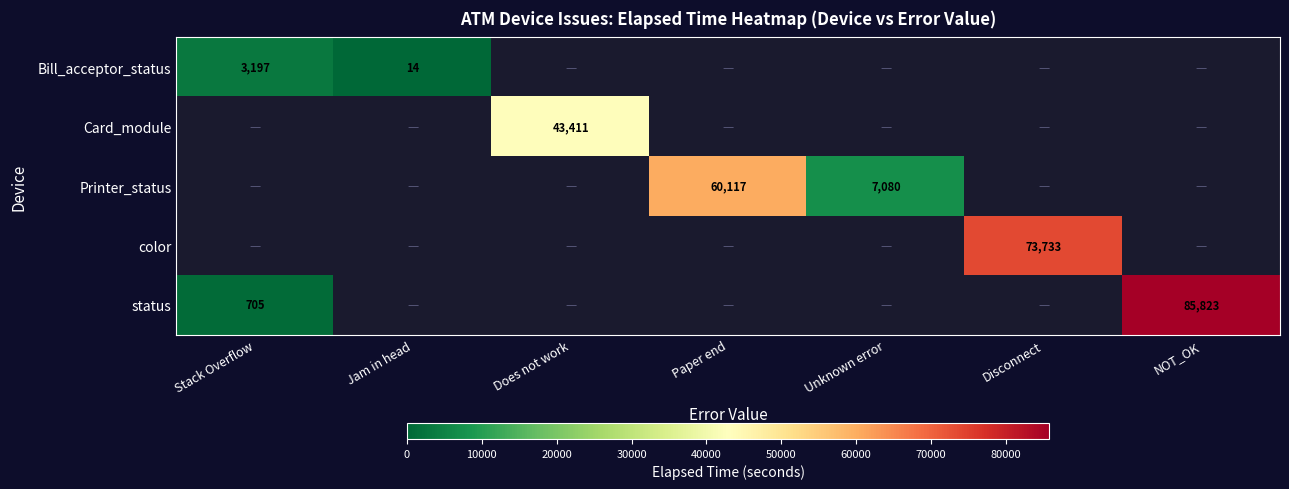

Which category has the lowest value across all series?

Jam in head